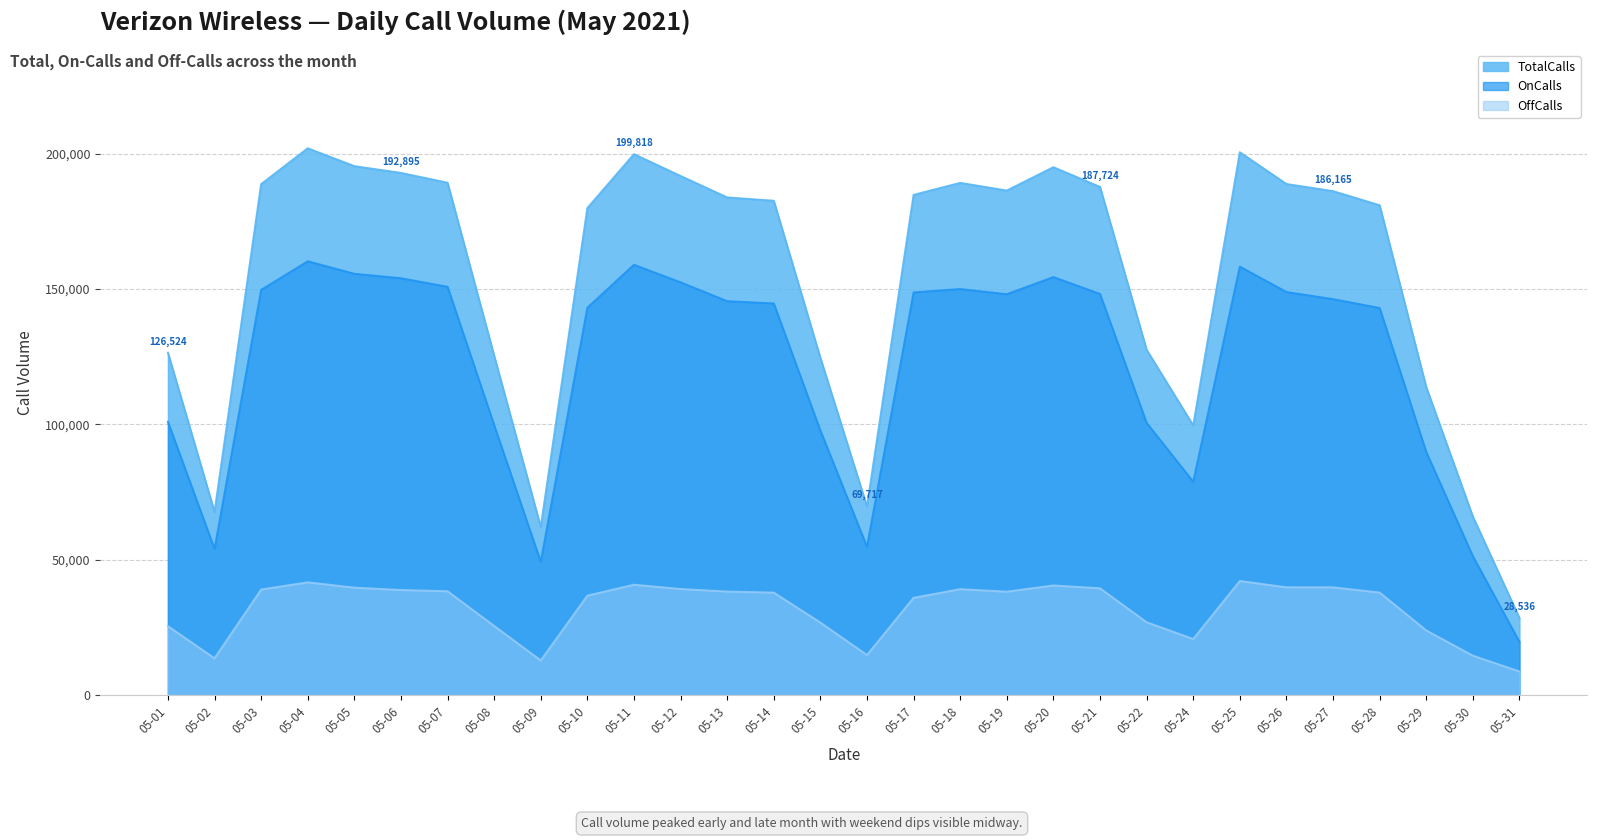

In OffCalls, how many points are lower than both neighbors (excluding endpoints)?

5